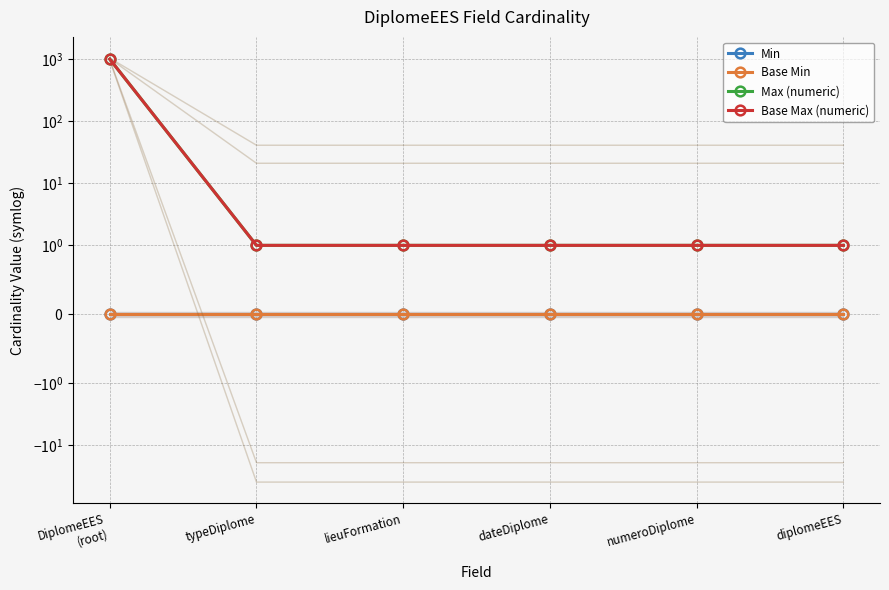

True or false: Min and Base Min cross at least once.

False